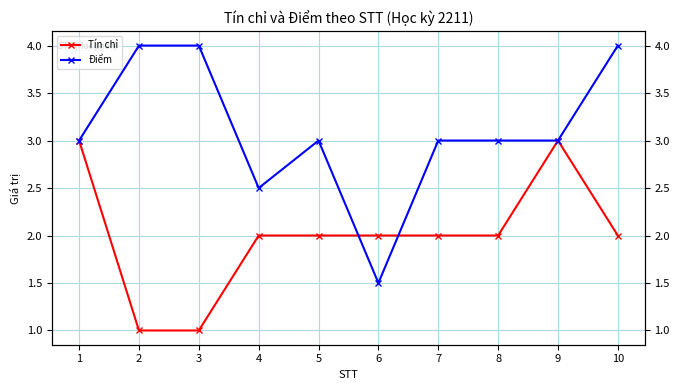

Between 3 and 8, which is larger?

8